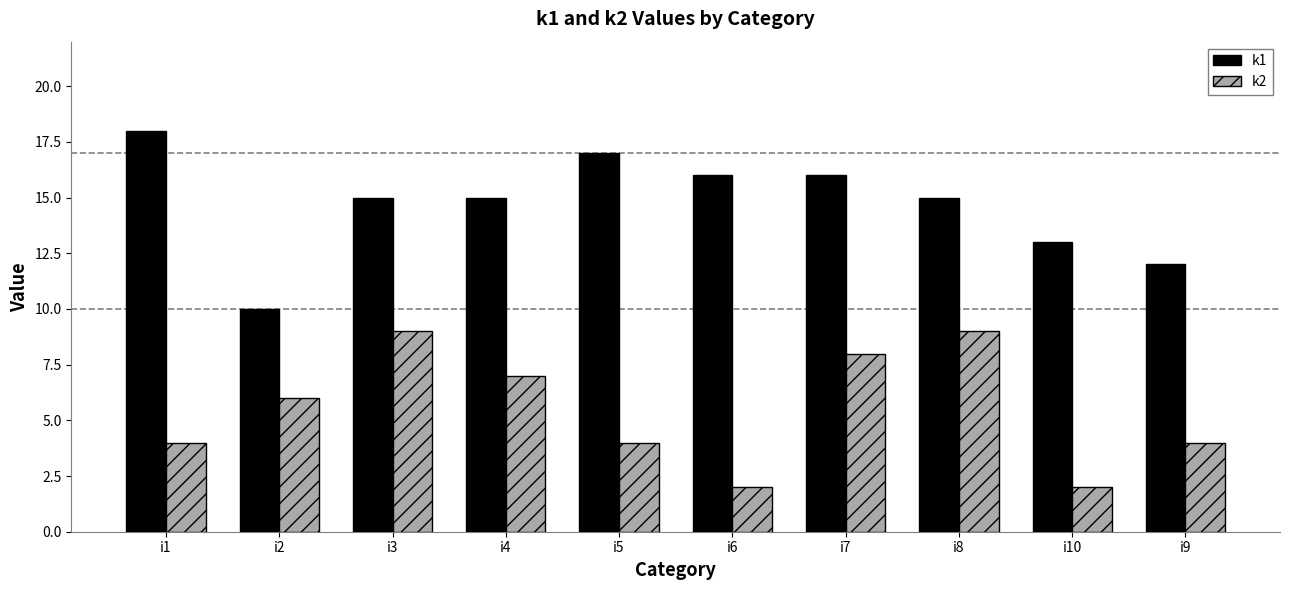

What is the difference between the maximum and minimum values in the k2 series?

7